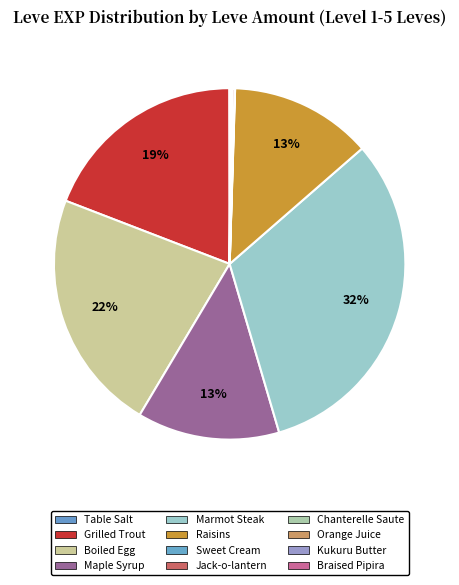

How many slices are in this pie chart?

12